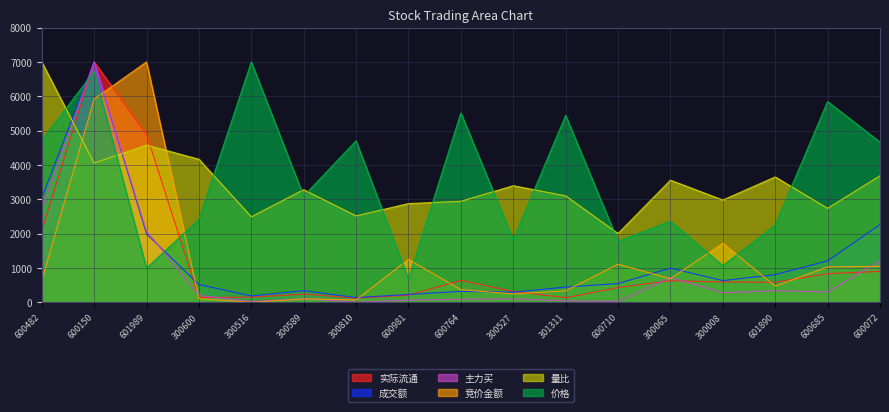

Is the value of 实际流通 at 600150 greater than the value of 主力买 at 300589?

Yes